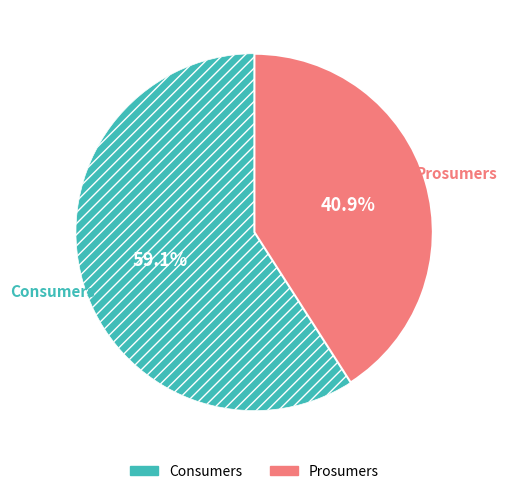

Count the number of slices in the pie.

2